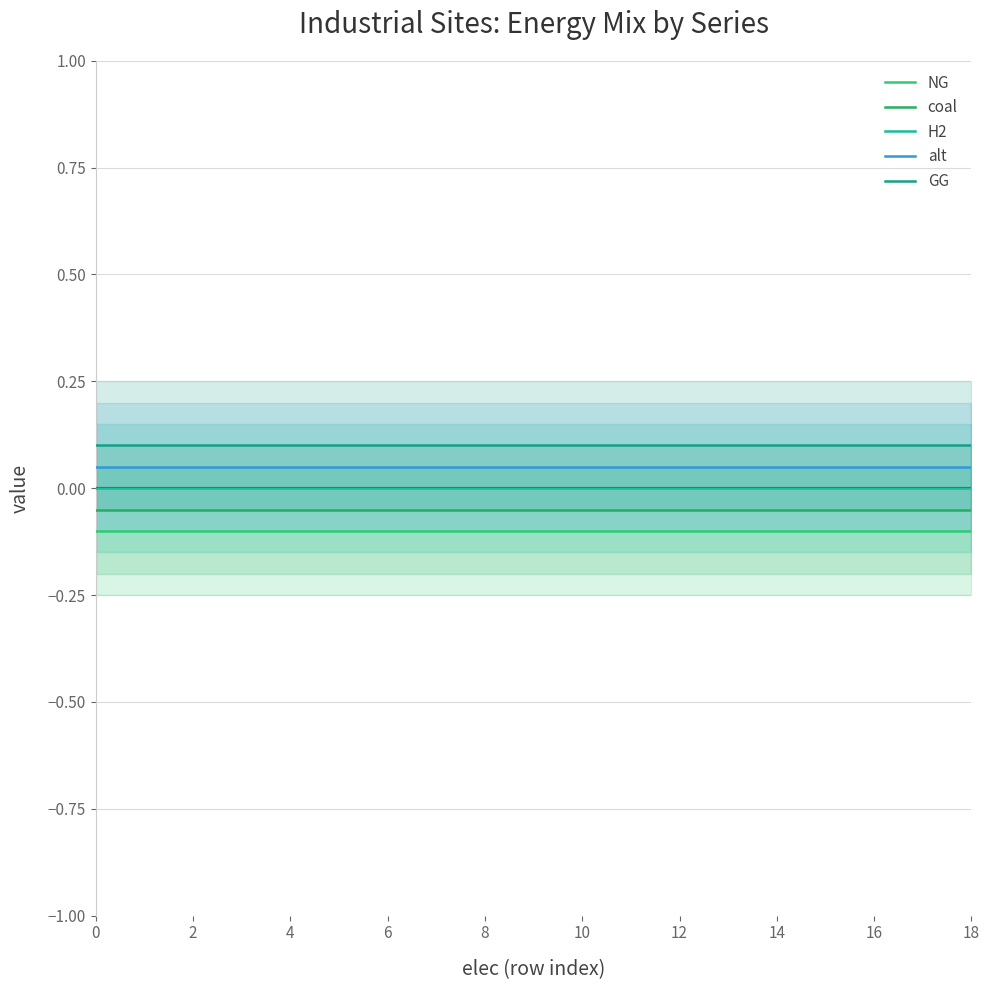

What is the maximum value shown in the chart?

0.1